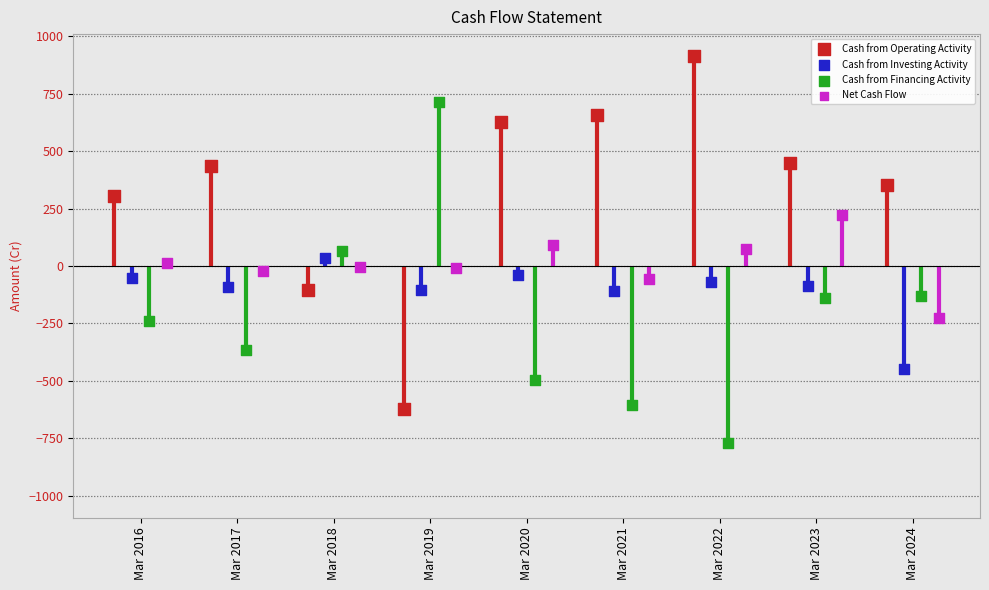

Which series contains the lowest Y value?

Cash from Financing Activity